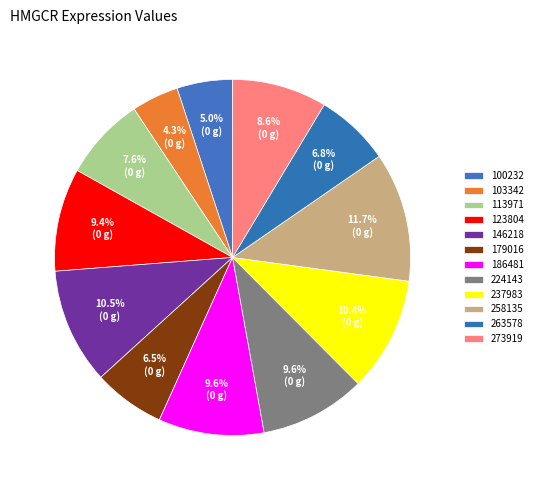

Is it true that 186481 is 10% of the pie?

True